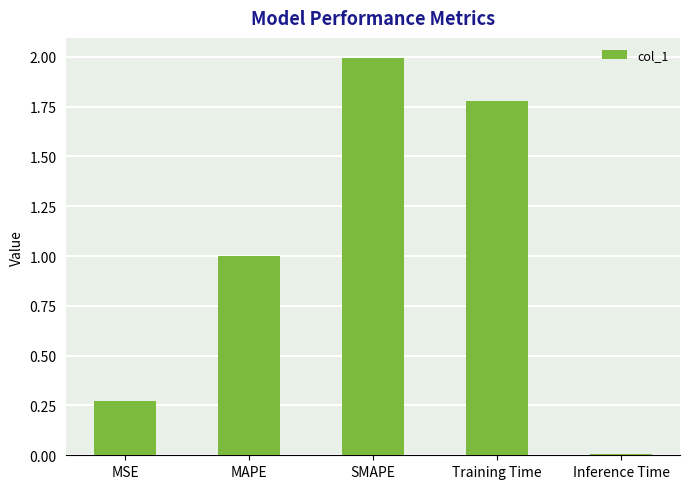

What is the label of the 4th bar from the left?

Training Time